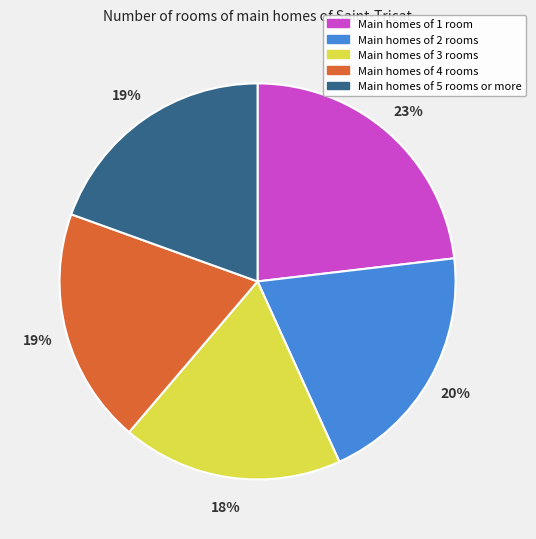

To the nearest percent, what percentage of the pie is Main homes of 1 room?

23%